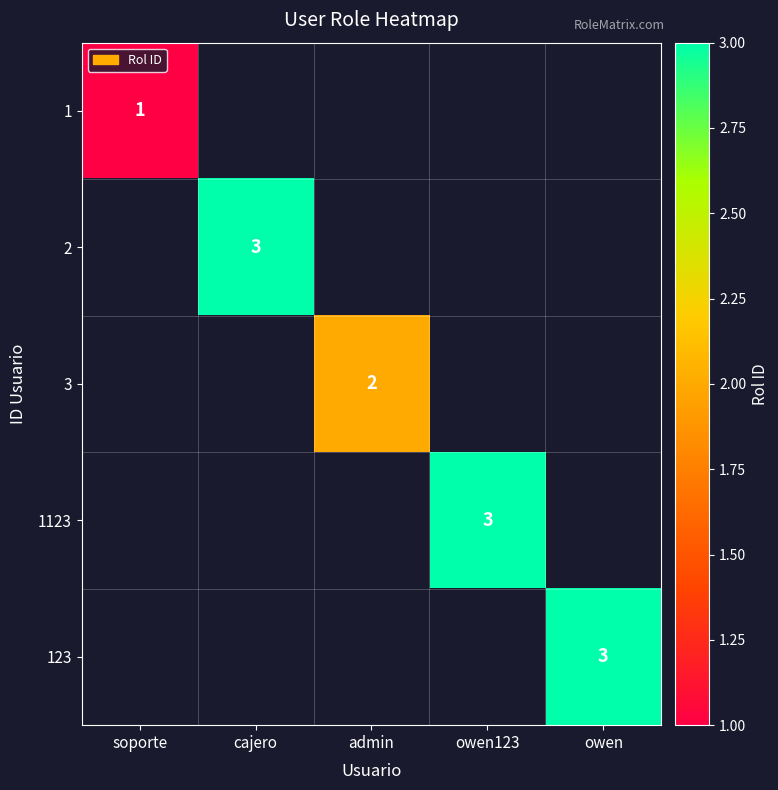

The value of 2 at cajero is 2. True or false?

False